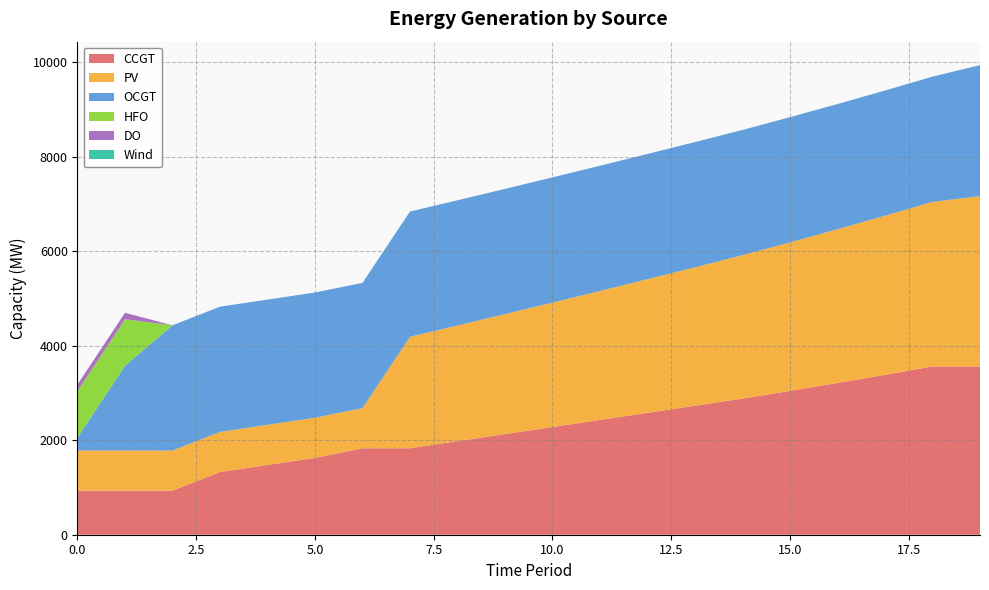

Reading left to right, extract all data points from this chart.

CCGT: 0=933	1=933	2=933	3=1327	4=1477	5=1627	6=1831	7=1831	8=1981	9=2131	10=2281	11=2431	12=2581	13=2731	14=2883	15=3046	16=3214	17=3386	18=3563	19=3563
PV: 0=850	1=850	2=850	3=850	4=850	5=850	6=850	7=2360	8=2449	9=2540	10=2634	11=2730	12=2830	13=2931	14=3036	15=3144	16=3254	17=3368	18=3485	19=3605
OCGT: 0=276	1=1795	2=2652	3=2652	4=2652	5=2652	6=2652	7=2652	8=2652	9=2652	10=2652	11=2652	12=2652	13=2652	14=2652	15=2652	16=2652	17=2652	18=2652	19=2775
HFO: 0=985	1=985	2=0	3=0	4=0	5=0	6=0	7=0	8=0	9=0	10=0	11=0	12=0	13=0	14=0	15=0	16=0	17=0	18=0	19=0
DO: 0=136	1=136	2=0	3=0	4=0	5=0	6=0	7=0	8=0	9=0	10=0	11=0	12=0	13=0	14=0	15=0	16=0	17=0	18=0	19=0
Wind: 0=0	1=0	2=0	3=0	4=0	5=0	6=0	7=0	8=0	9=0	10=0	11=0	12=0	13=0	14=0	15=0	16=0	17=0	18=0	19=0